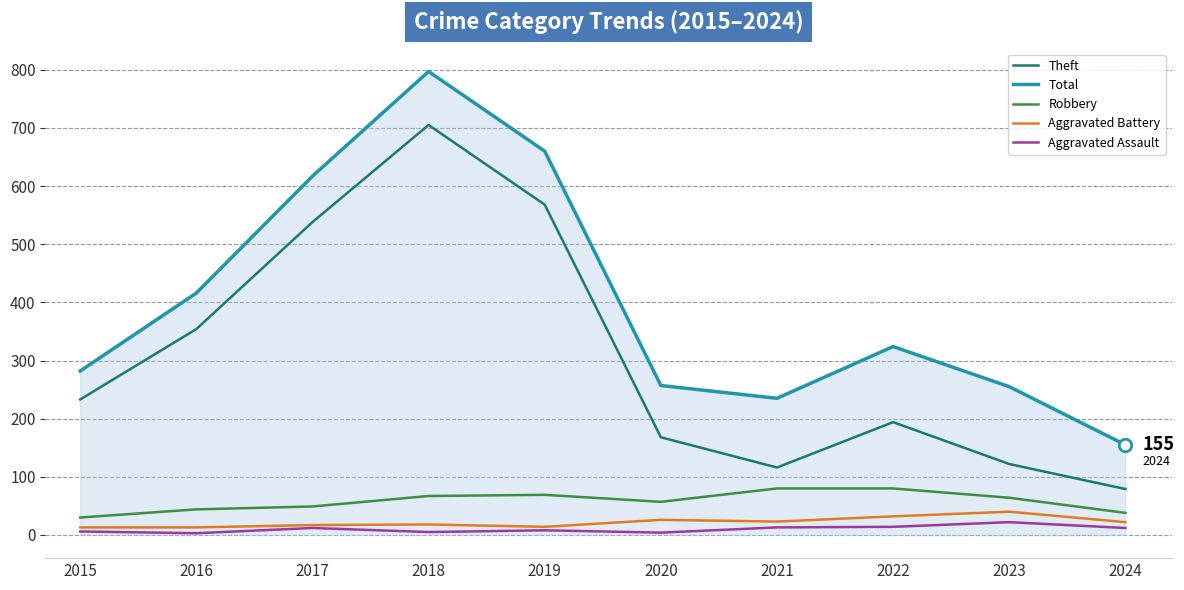

What is the sum of all Aggravated Battery values?

218